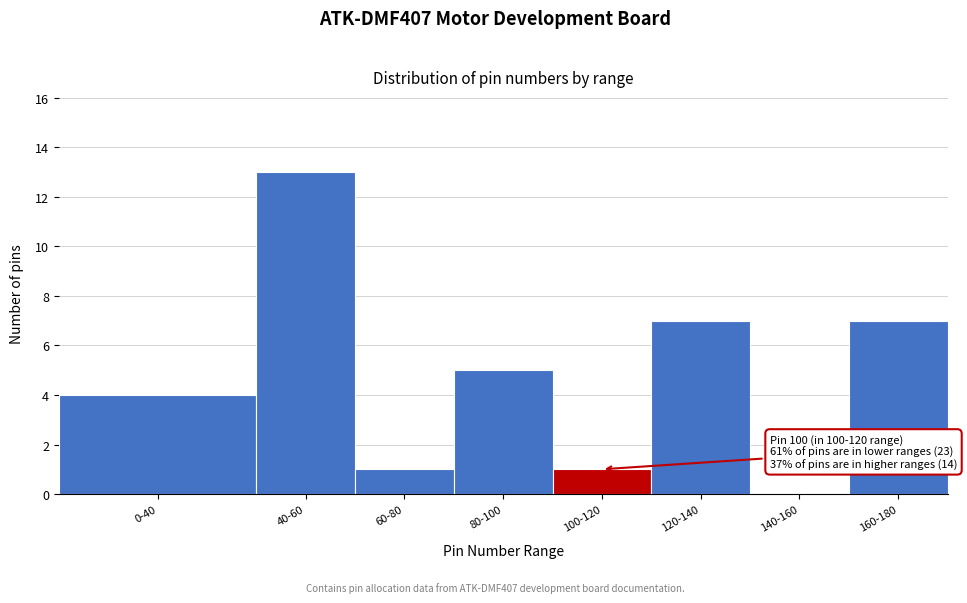

Reading left to right, list all the values displayed in this chart.

0-40=4	40-60=13	60-80=1	80-100=5	100-120=1	120-140=7	140-160=0	160-180=7